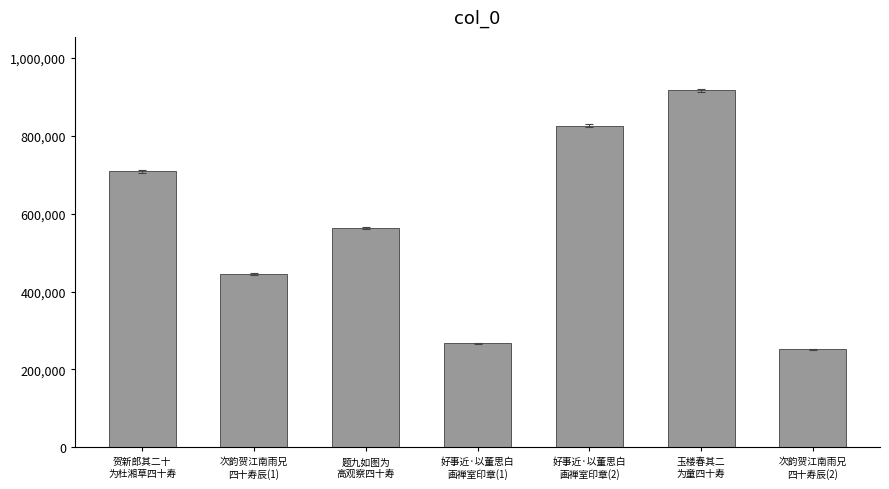

Rank the categories by value from lowest to highest.

次韵贺江南雨兄
四十寿辰(2), 好事近·以董思白
画禅室印章(1), 次韵贺江南雨兄
四十寿辰(1), 题九如图为
高观察四十寿, 贺新郎其二十
为杜湘草四十寿, 好事近·以董思白
画禅室印章(2), 玉楼春其二
为童四十寿